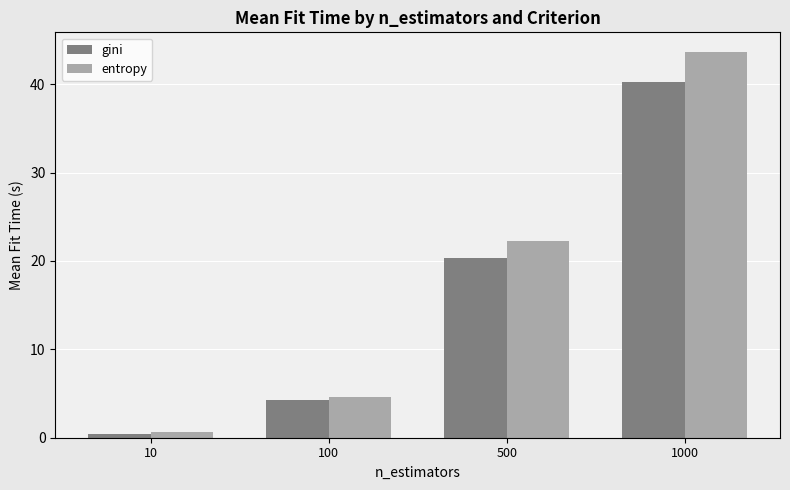

Which category has the highest value across all series?

1000